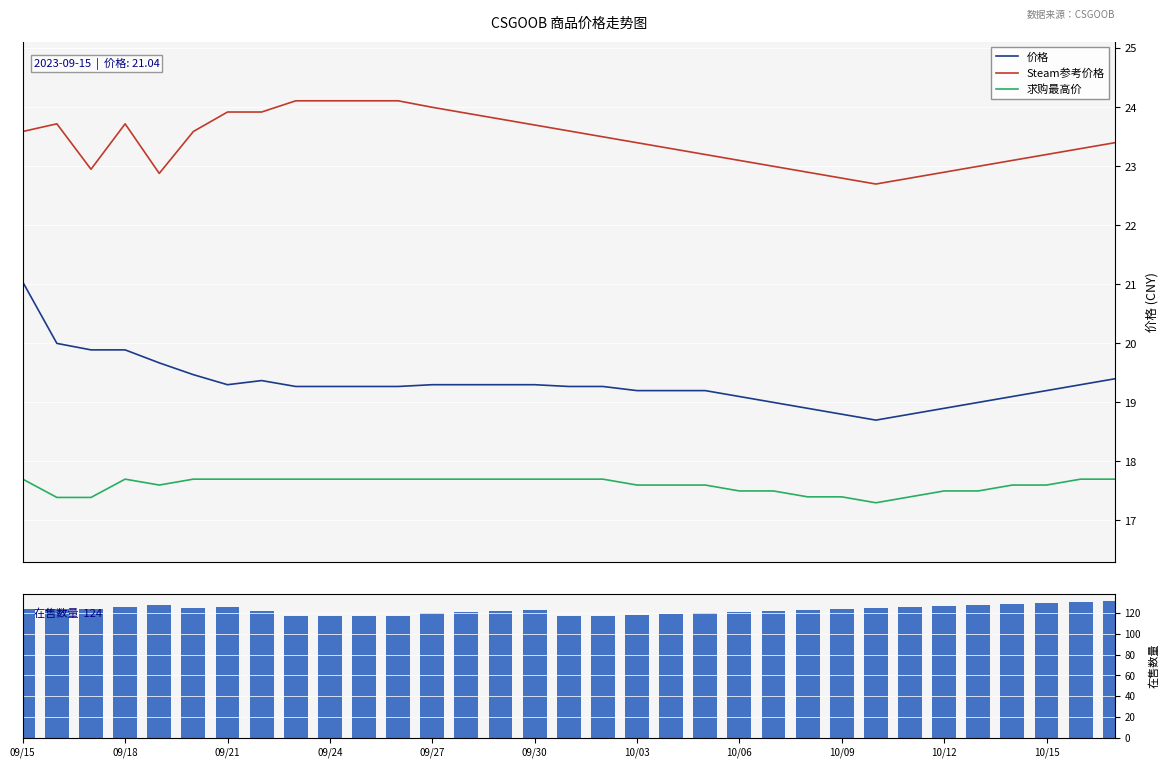

True or false: Steam参考价格 and 求购最高价 intersect in this chart.

False